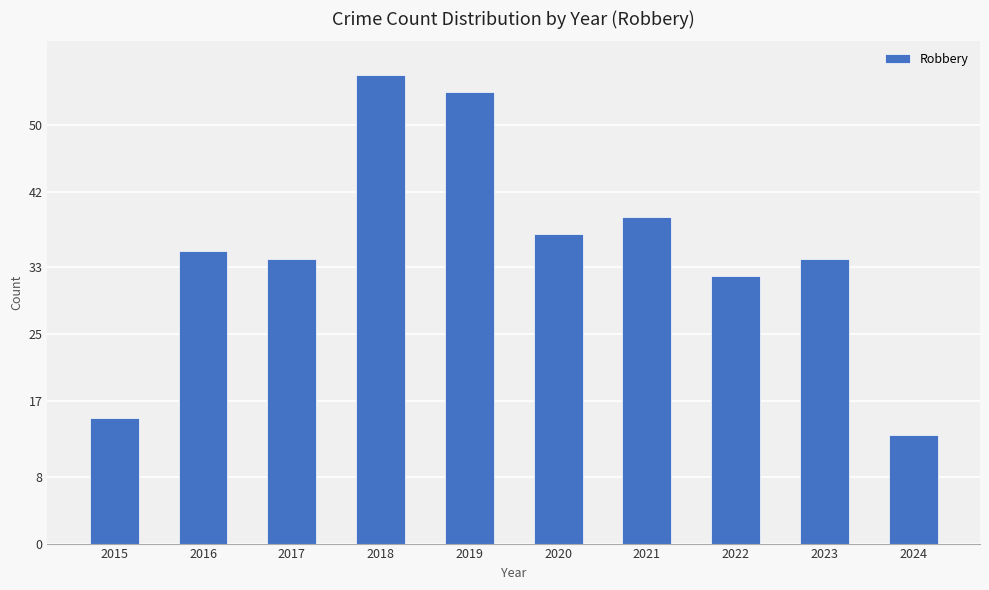

Reading left to right, extract all data points from this chart.

15	35	34	56	54	37	39	32	34	13